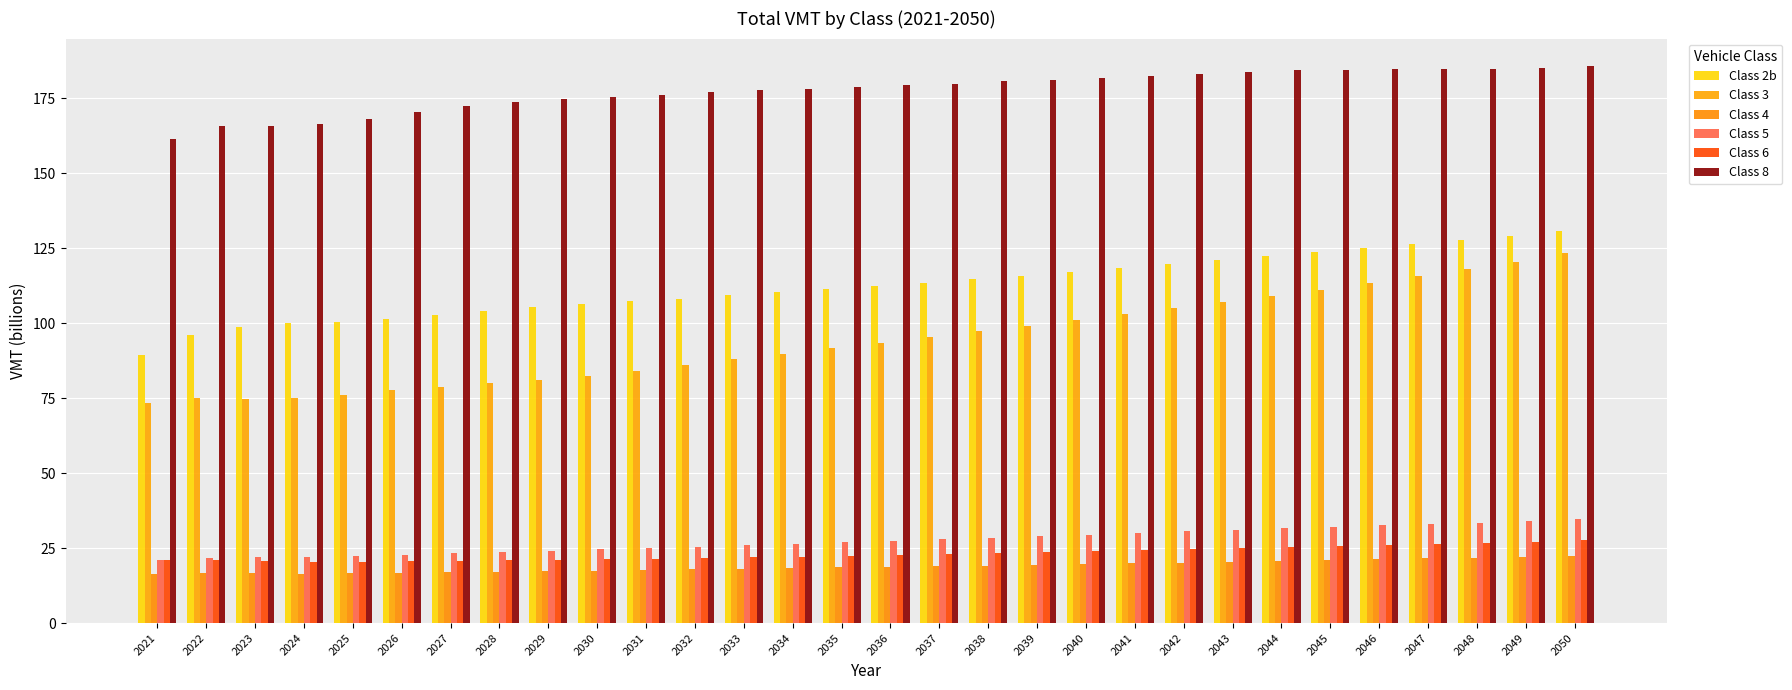

What is the value of the Class 3 bar at the 3rd from the left?

74.7